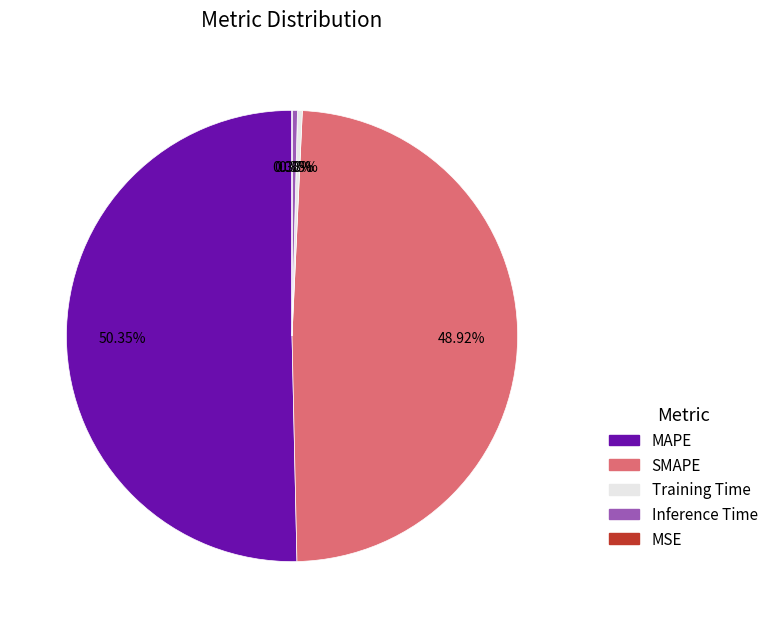

True or false: Inference Time accounts for 0% of the total.

True